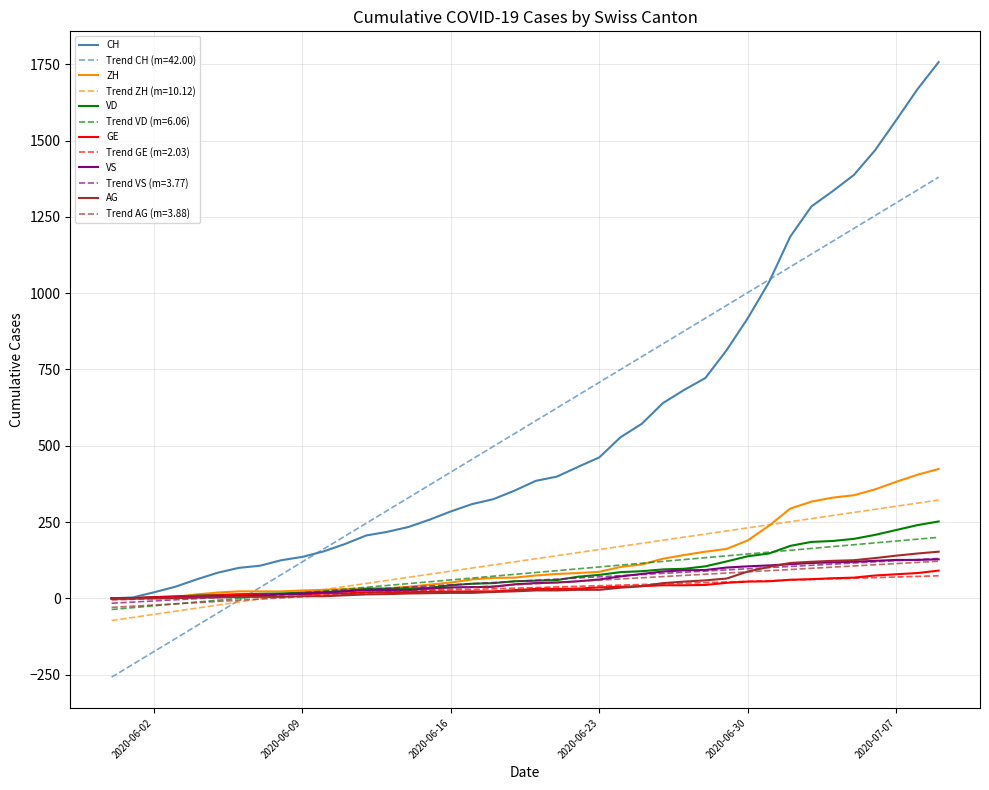

Does the chart display data point markers on the line(s)?

No